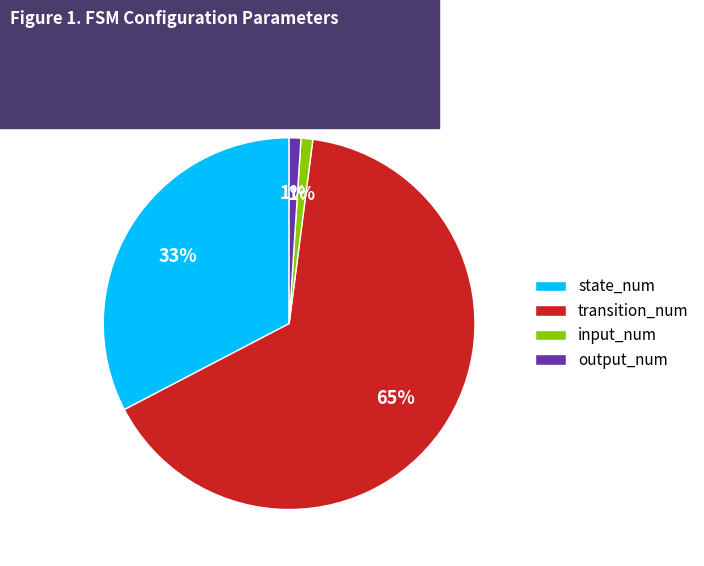

Which category has the biggest portion of the pie?

transition_num